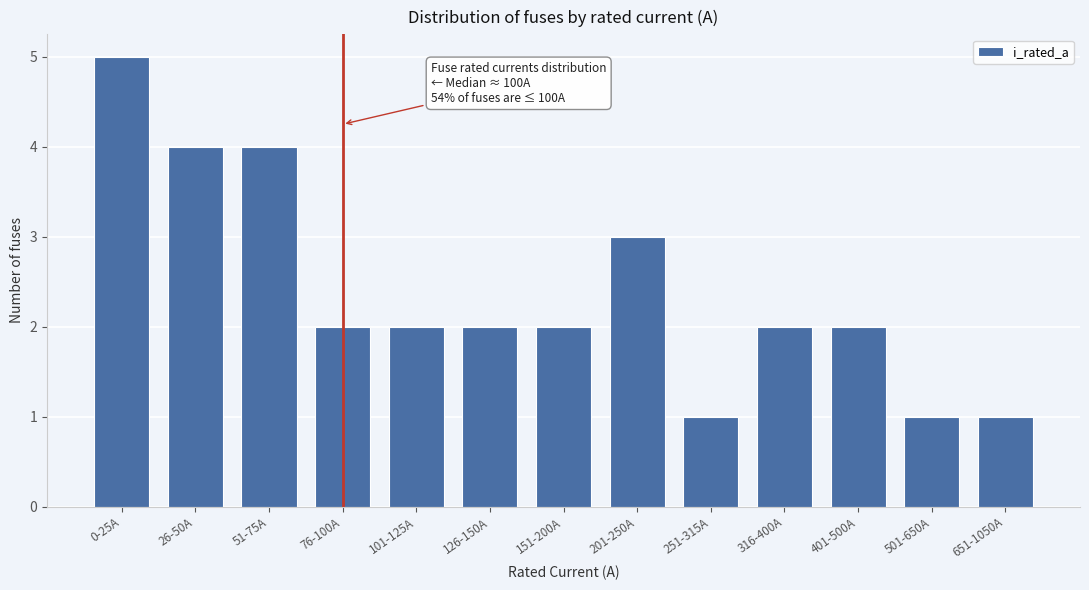

Reading left to right, what are all the values shown in this chart?

0-25A=5	26-50A=4	51-75A=4	76-100A=2	101-125A=2	126-150A=2	151-200A=2	201-250A=3	251-315A=1	316-400A=2	401-500A=2	501-650A=1	651-1050A=1